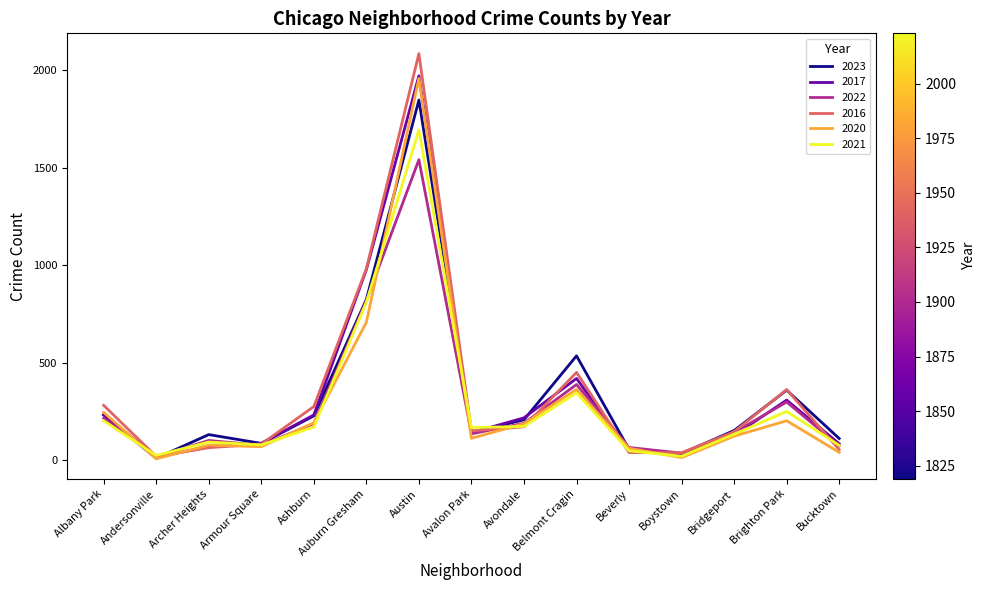

What is the average value of the 2021 series?

286